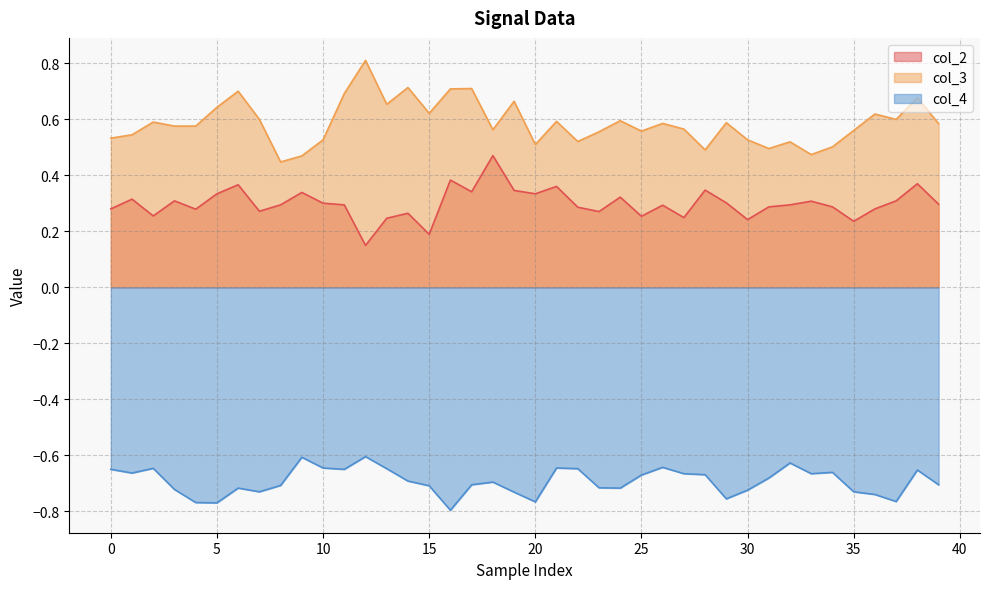

What is the greatest value displayed?

0.8